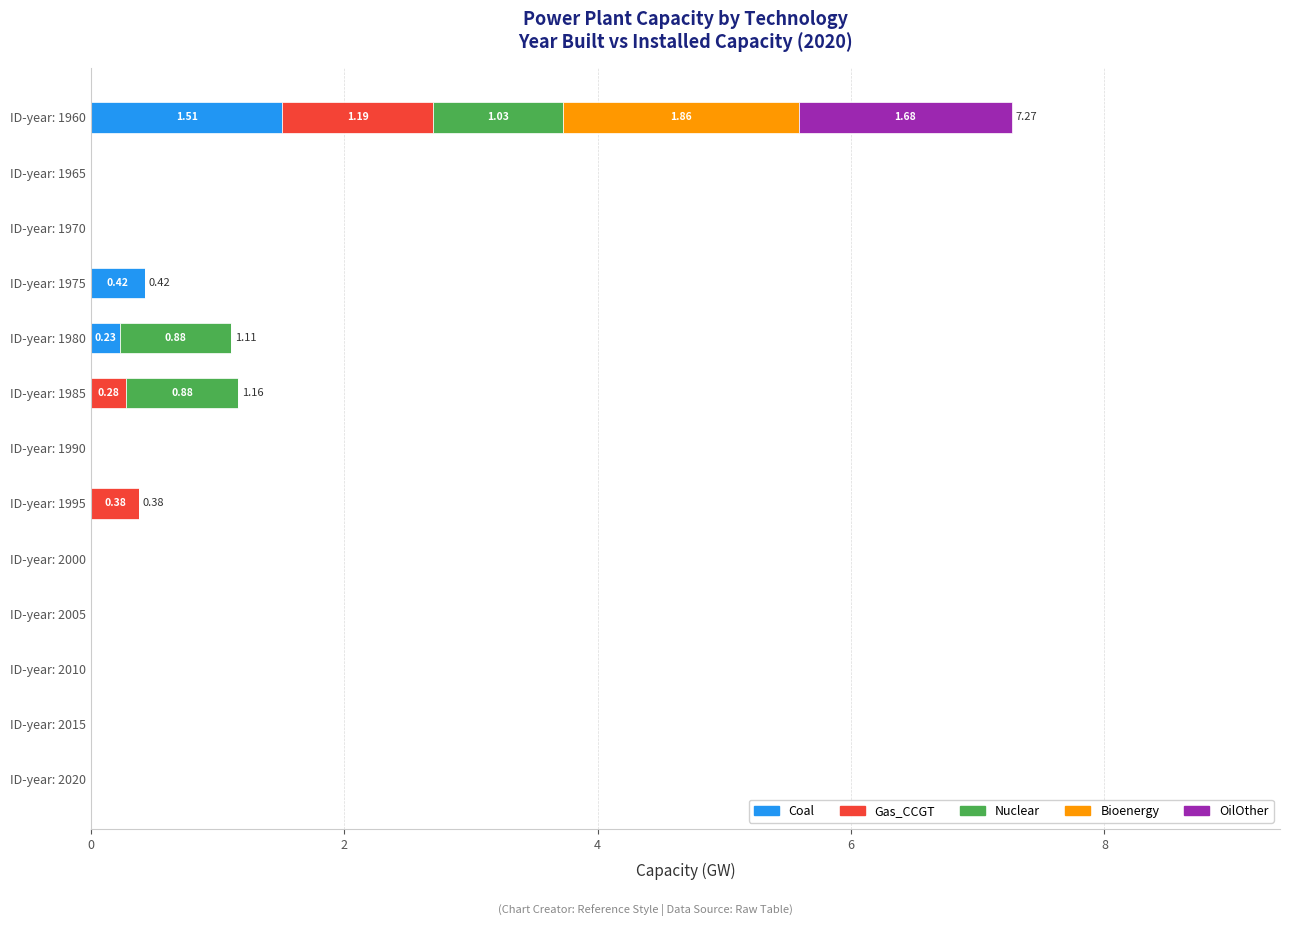

How many data points does each series have?

13